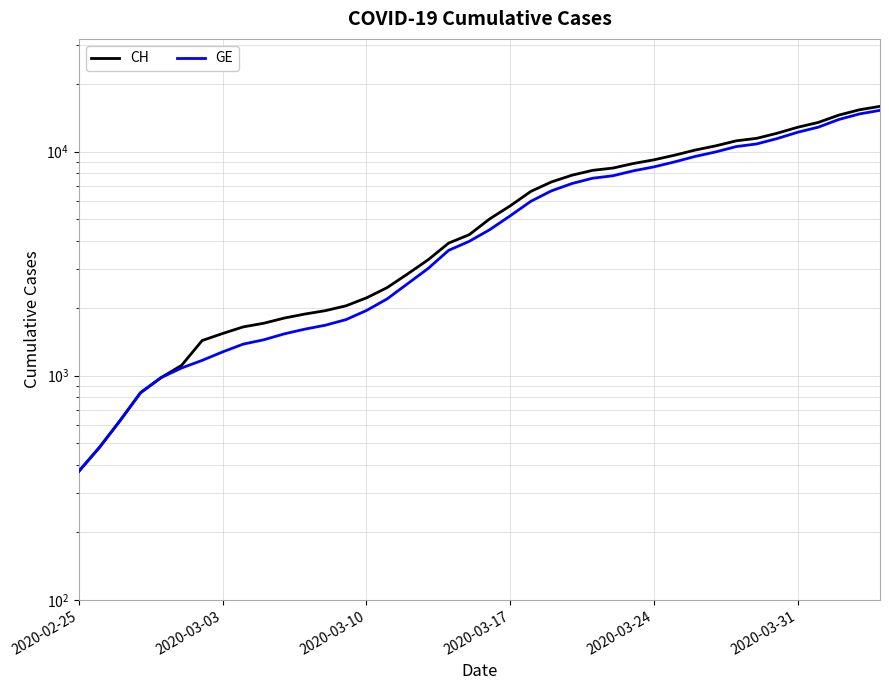

Does the chart have visible grid lines?

Yes